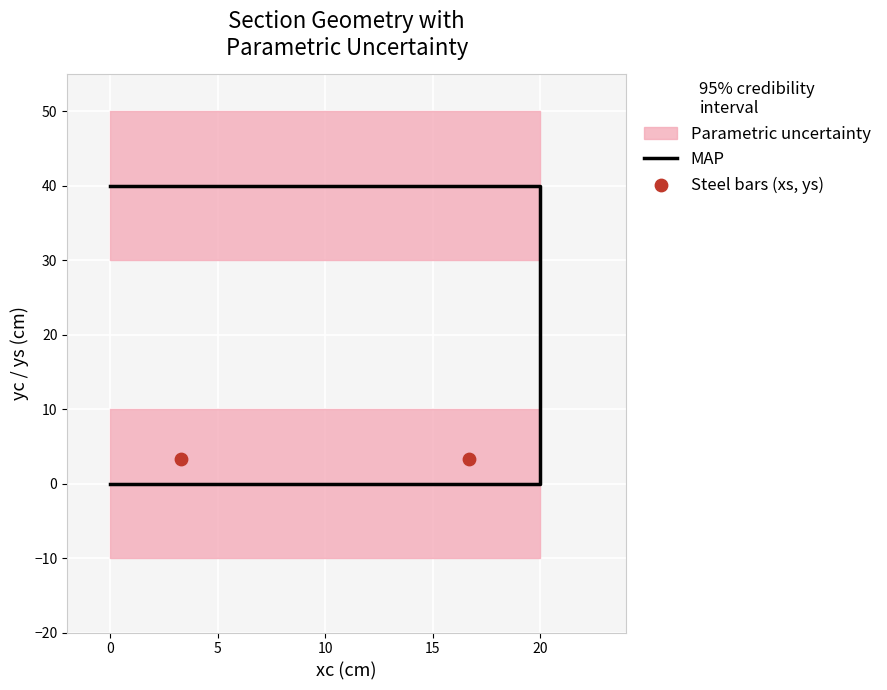

Between 3 and 2, which is larger?

3